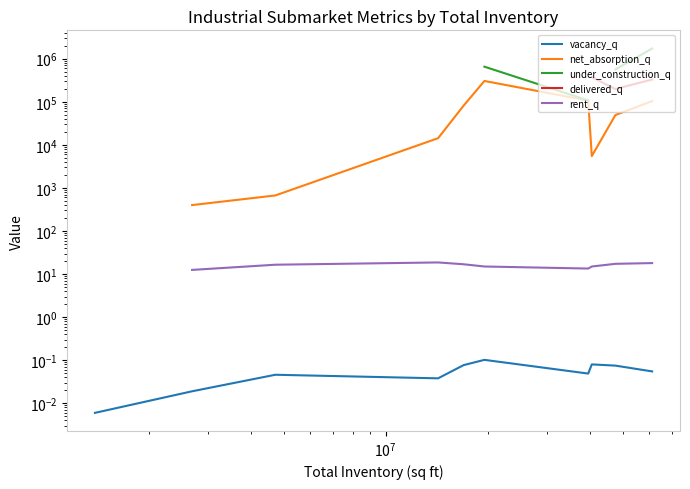

True or false: vacancy_q has a value of 0.0 at $\mathdefault{10^{5}}$.

False